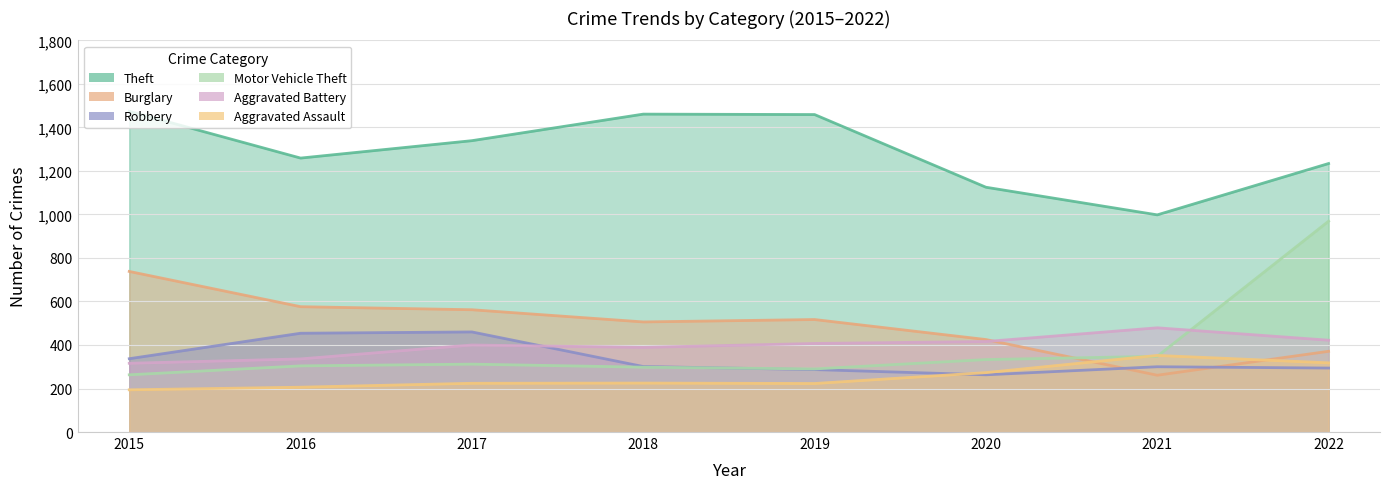

How many interior local valleys does the Robbery series have?

1